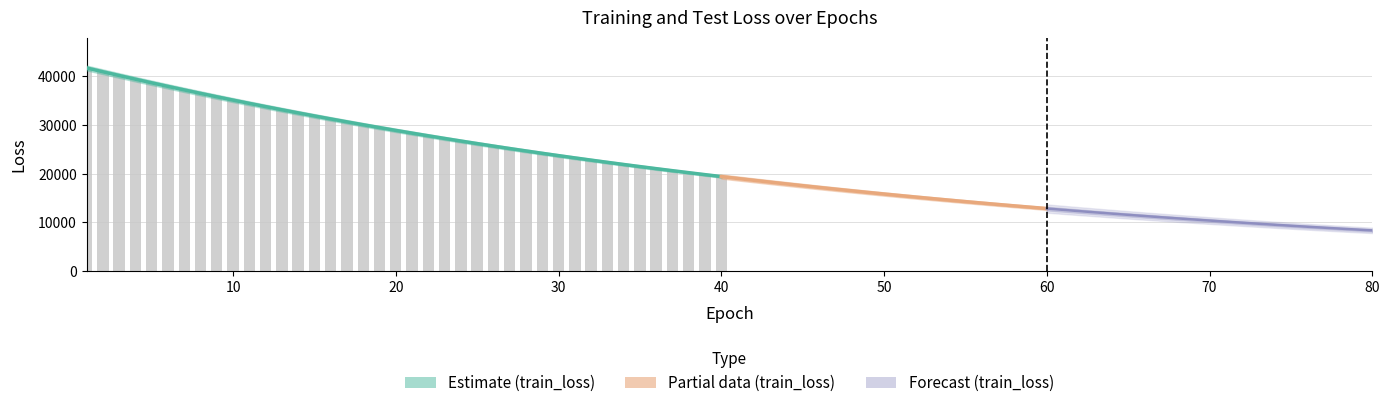

What is the value of the train_loss bar at the 10th from the left?

35102.7